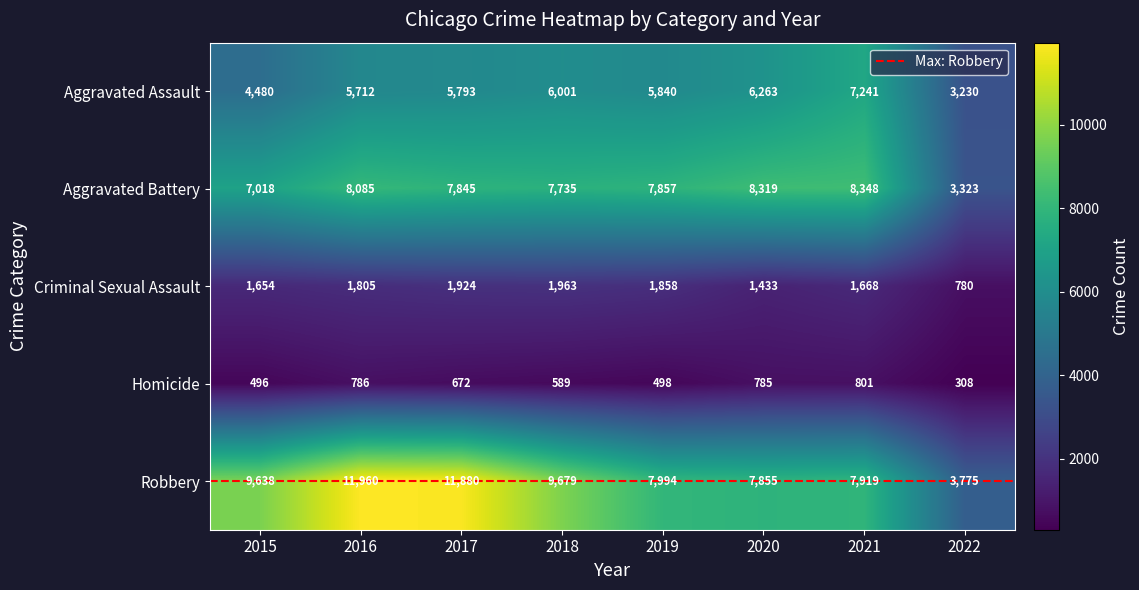

True or false: Robbery has a value of 5722 at 2017.

False